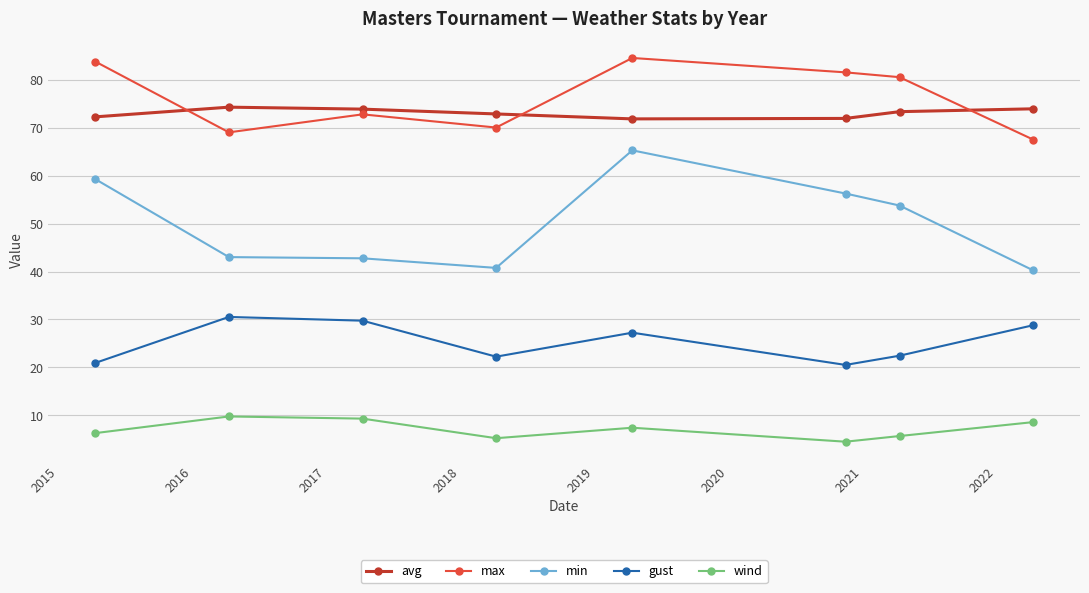

Rank the series by their maximum value, from lowest to highest.

wind, gust, min, avg, max